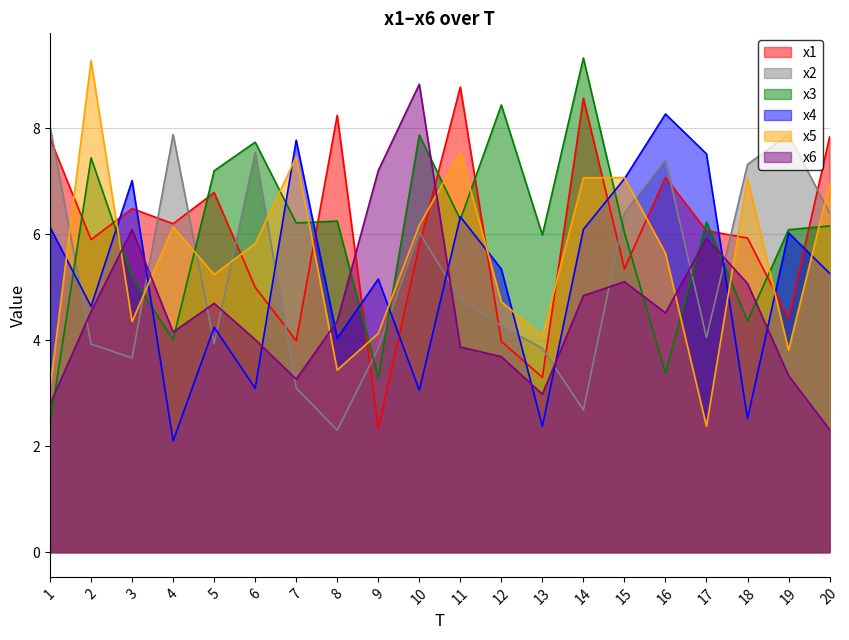

In x3, how many points are lower than both neighbors (excluding endpoints)?

7